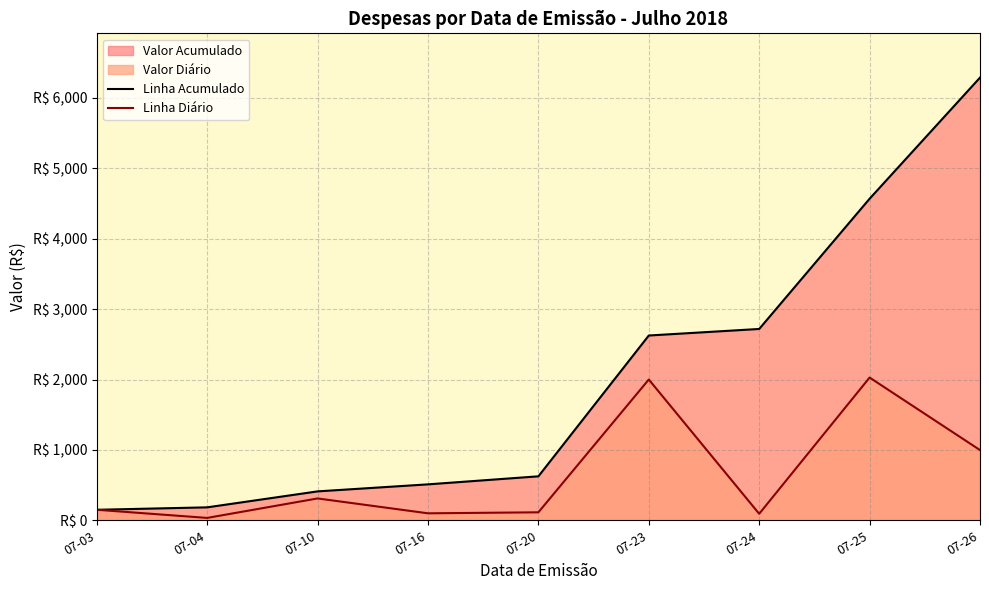

At 07-04, list the series in order from largest to smallest.

Linha Acumulado, Linha Diário